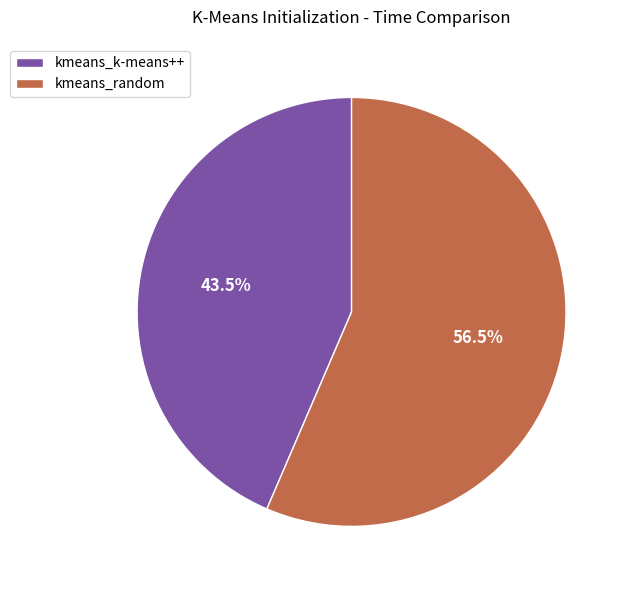

Count the number of slices in the pie.

2